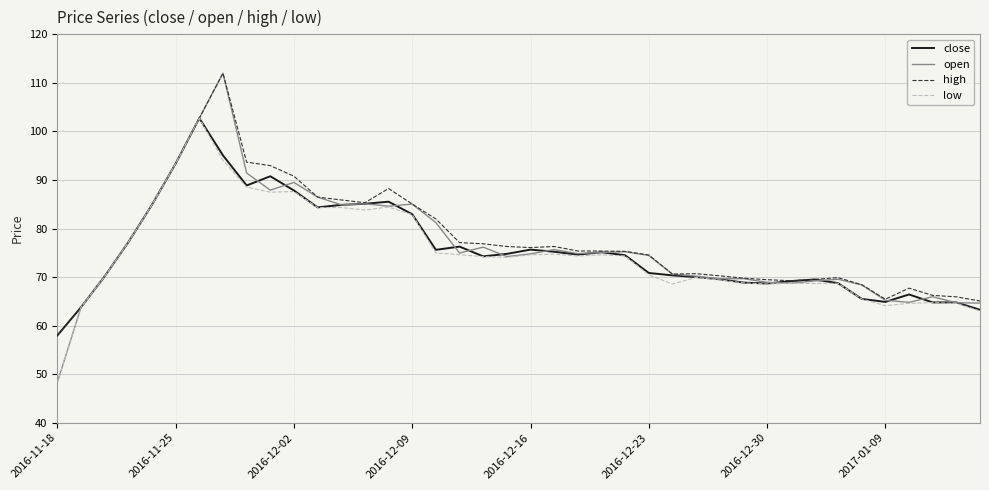

What is the greatest value displayed?

112.0